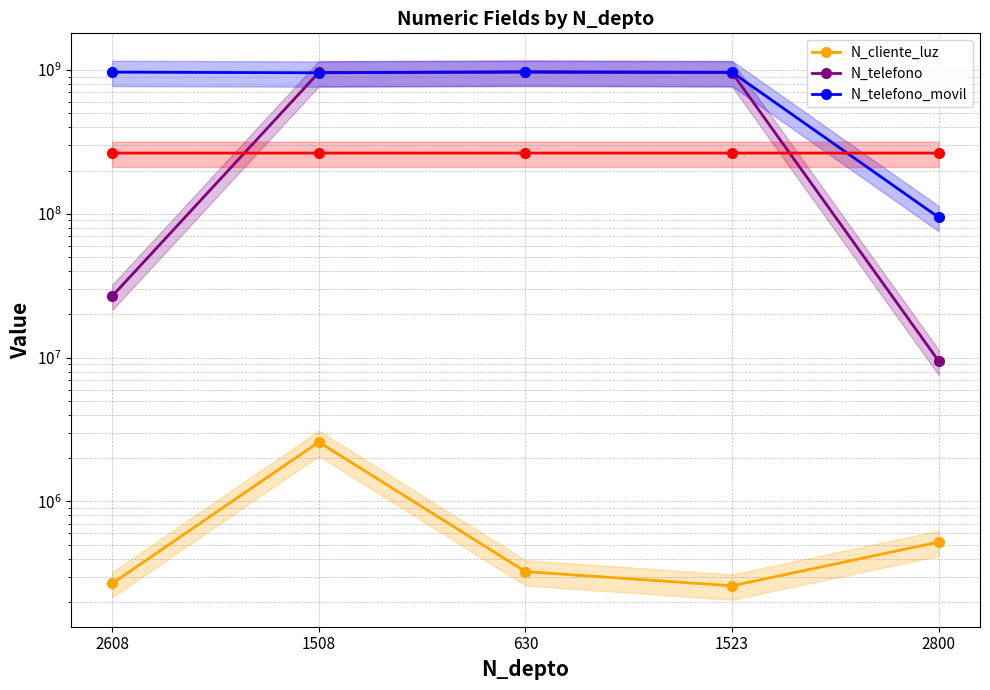

What is the spread (max minus min) of values at 1508?

960672400